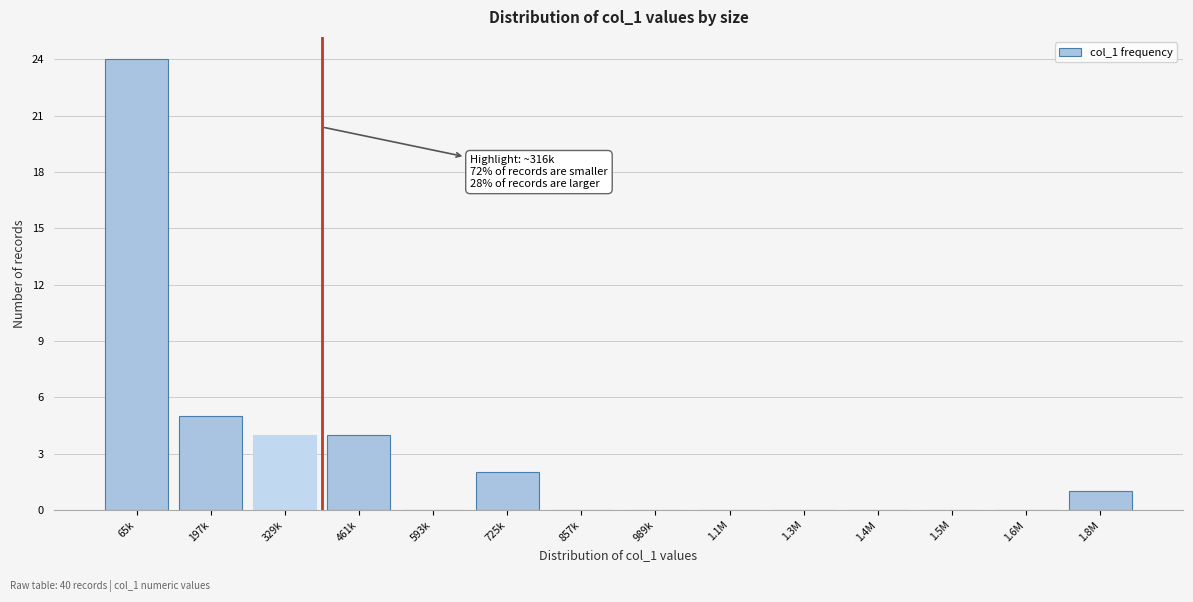

Reading left to right, list all the values displayed in this chart.

65k=24	197k=5	329k=4	461k=4	593k=0	725k=2	857k=0	989k=0	1.1M=0	1.3M=0	1.4M=0	1.5M=0	1.6M=0	1.8M=1